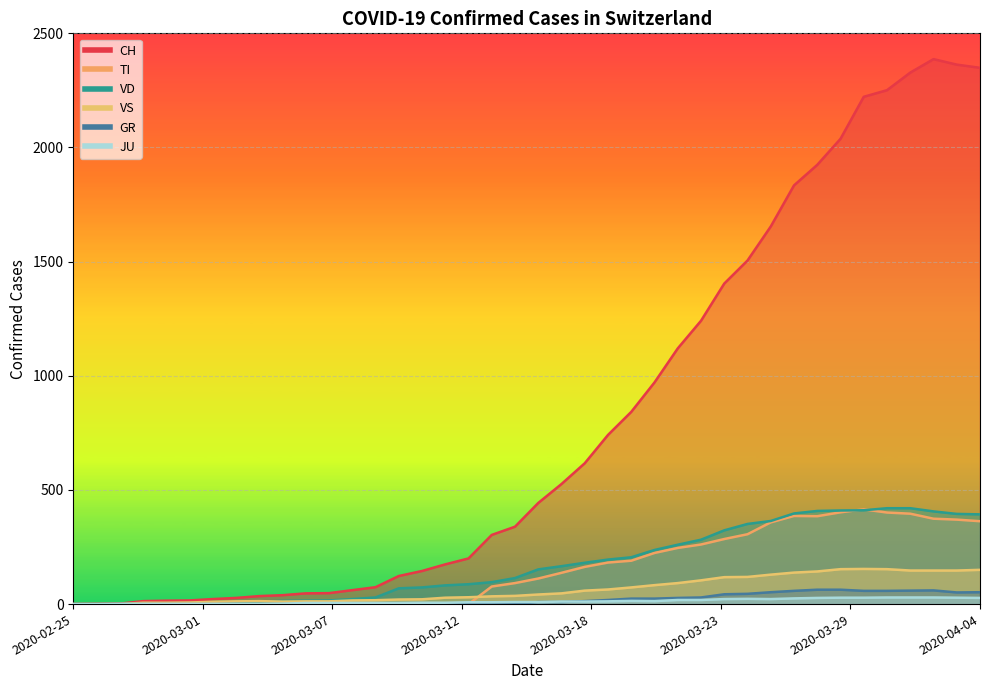

Which series has the largest range (max minus min)?

CH